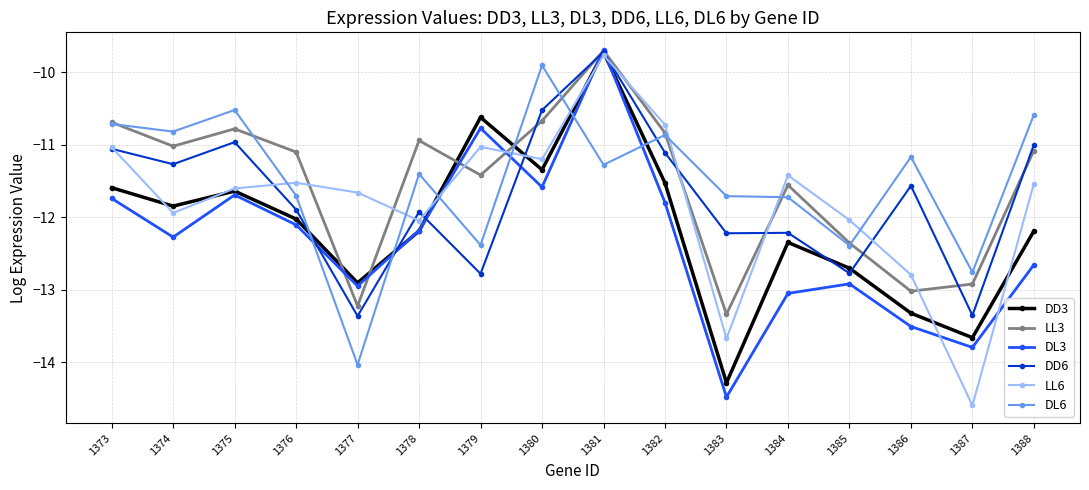

Which series has the widest spread of values?

LL6